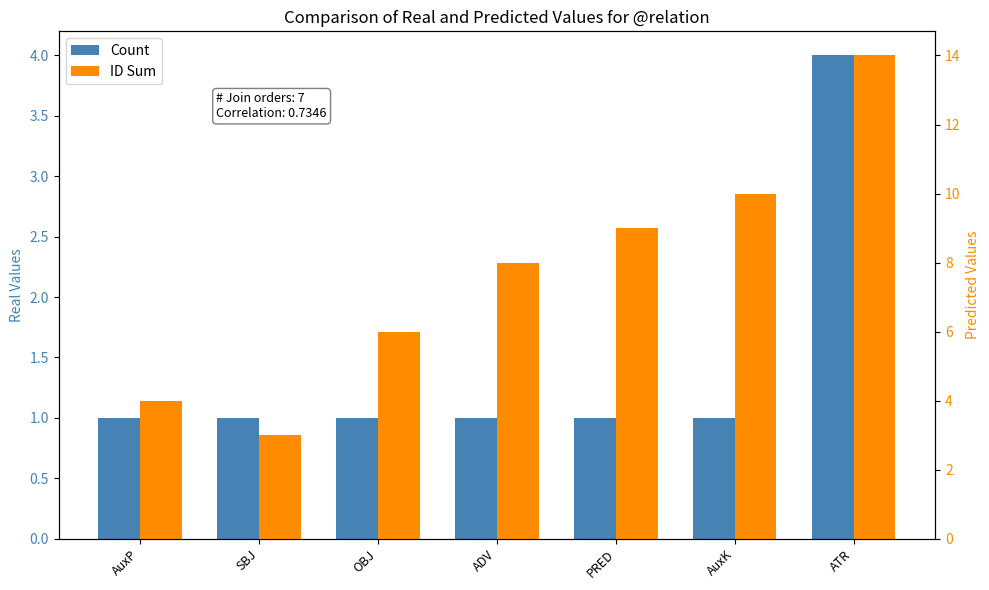

Which series has the largest range (max minus min)?

ID Sum